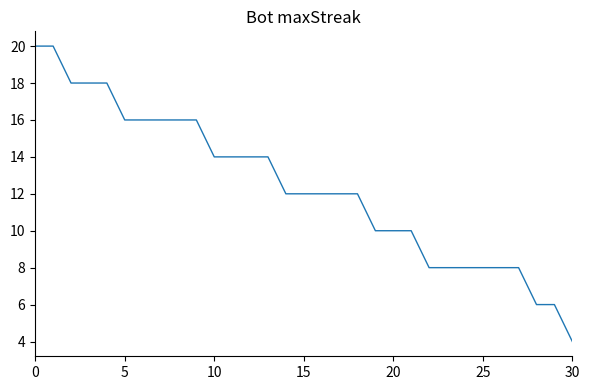

How many values are between 8 and 16?

23